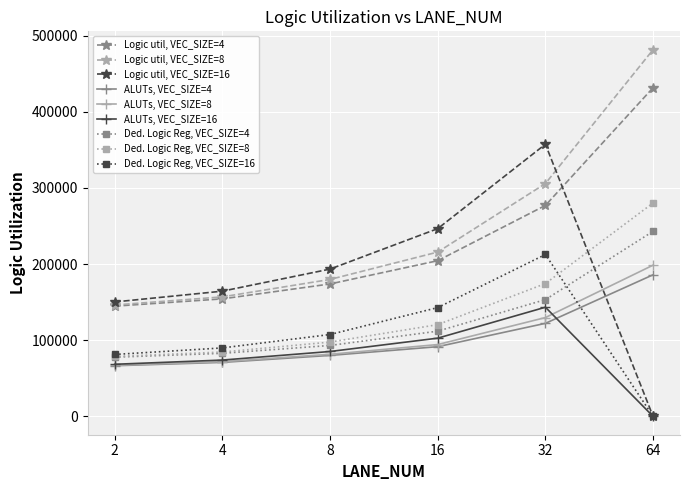

True or false: ALUTs, VEC_SIZE=8 and Ded. Logic Reg, VEC_SIZE=4 intersect in this chart.

False